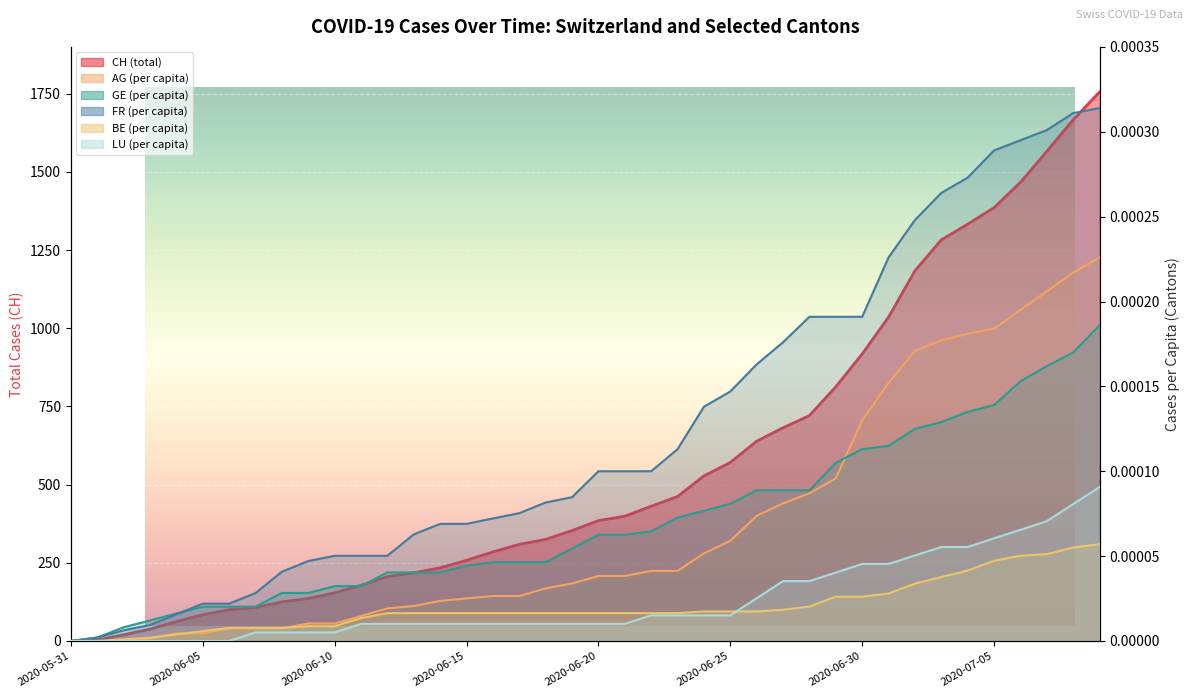

True or false: GE_pc and FR_pc intersect in this chart.

True